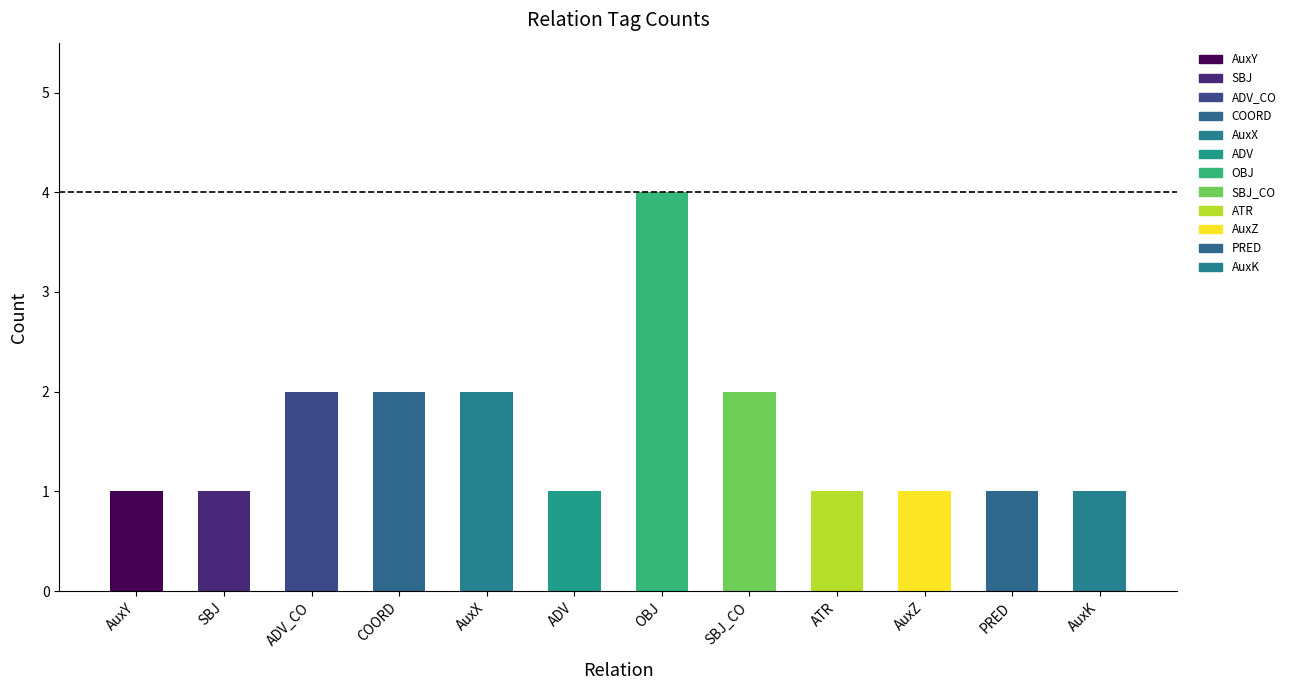

How many values are between 1 and 2?

11